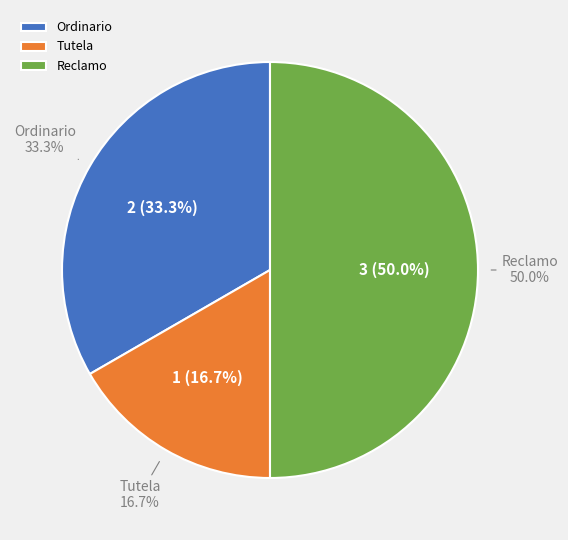

Which slice is the largest?

Reclamo